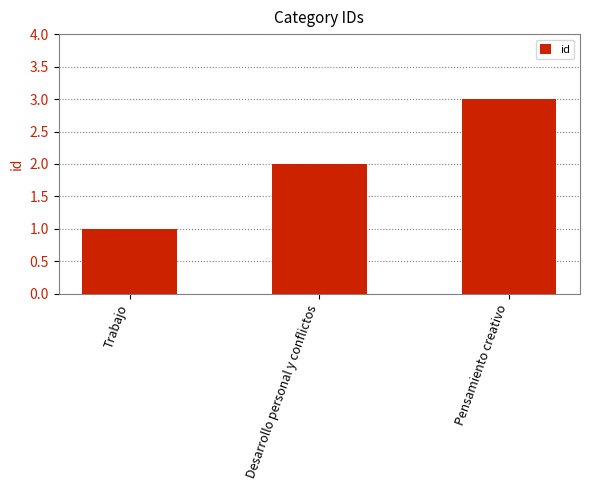

The value at Trabajo is 2. True or false?

False